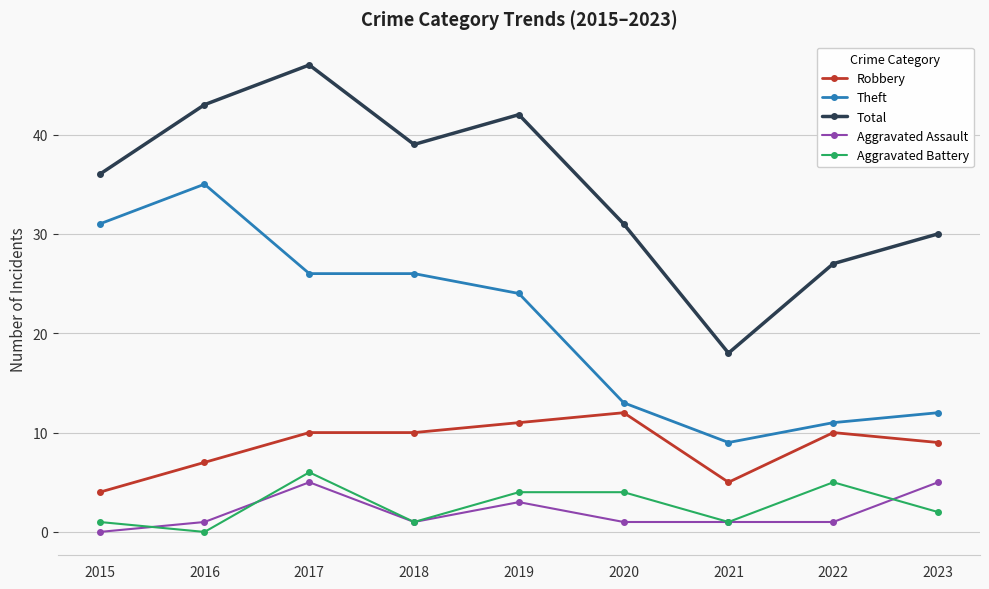

How many values in Aggravated Assault are above zero?

8